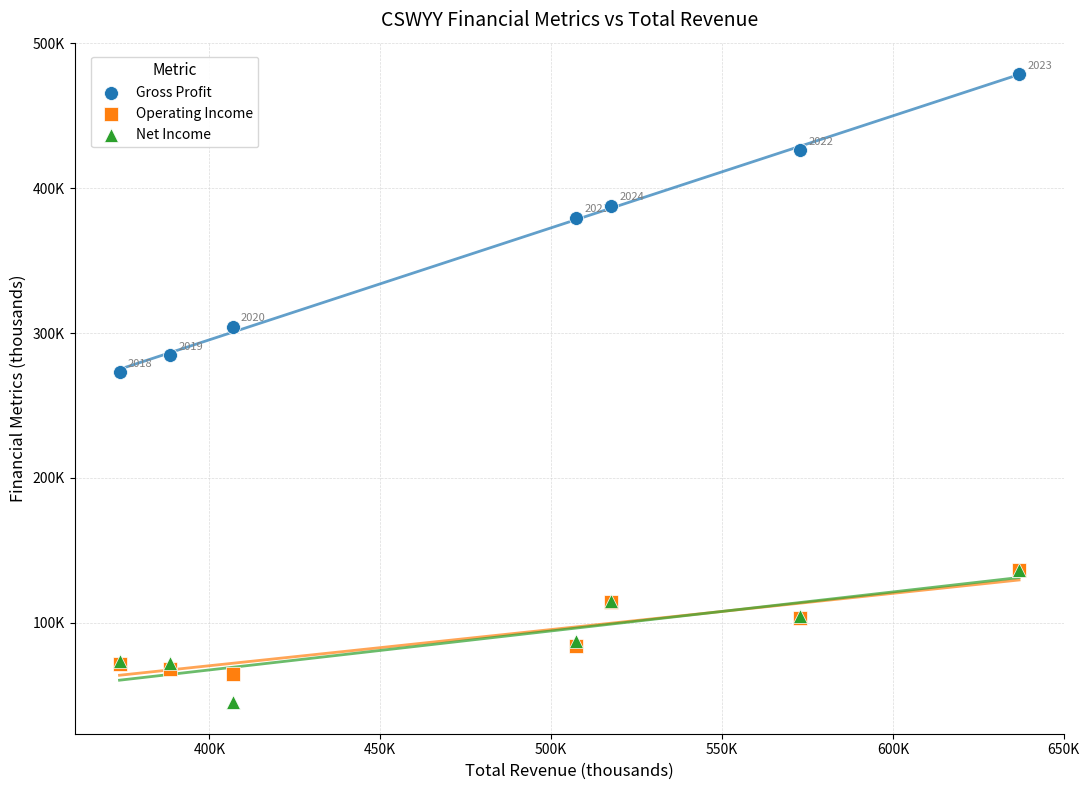

What are all the series names shown in the legend?

Gross Profit, Operating Income, Net Income